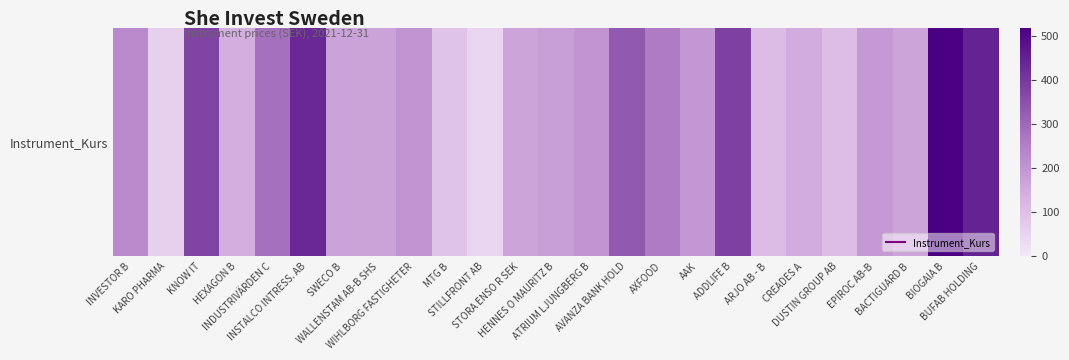

Read the value at STORA ENSO R SEK.

165.2